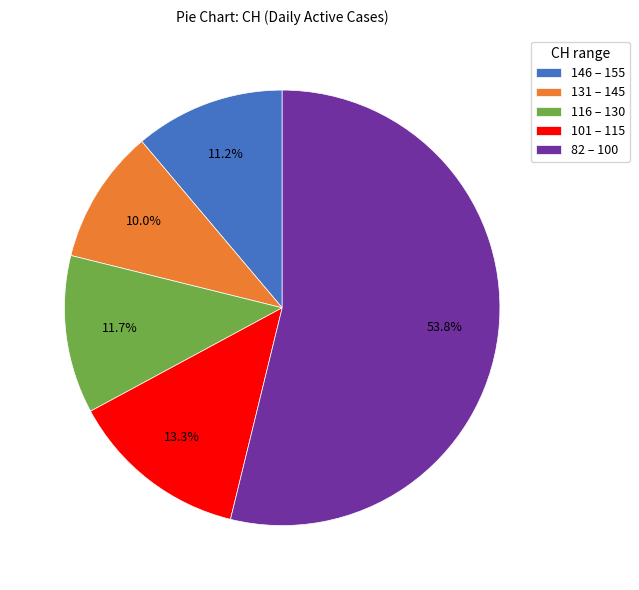

What is the smallest slice in the pie chart?

131 – 145